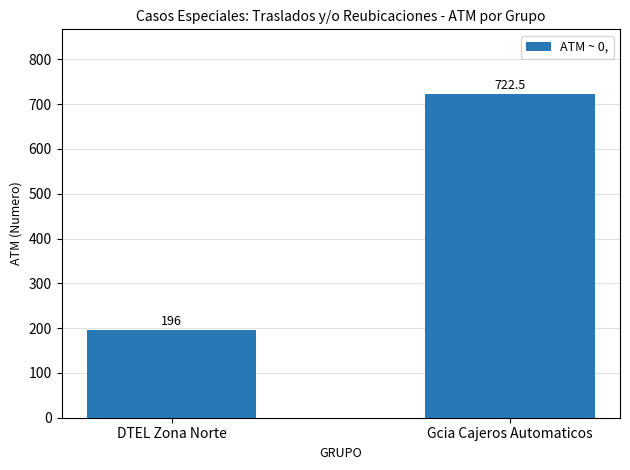

What is the maximum value shown in the chart?

722.5